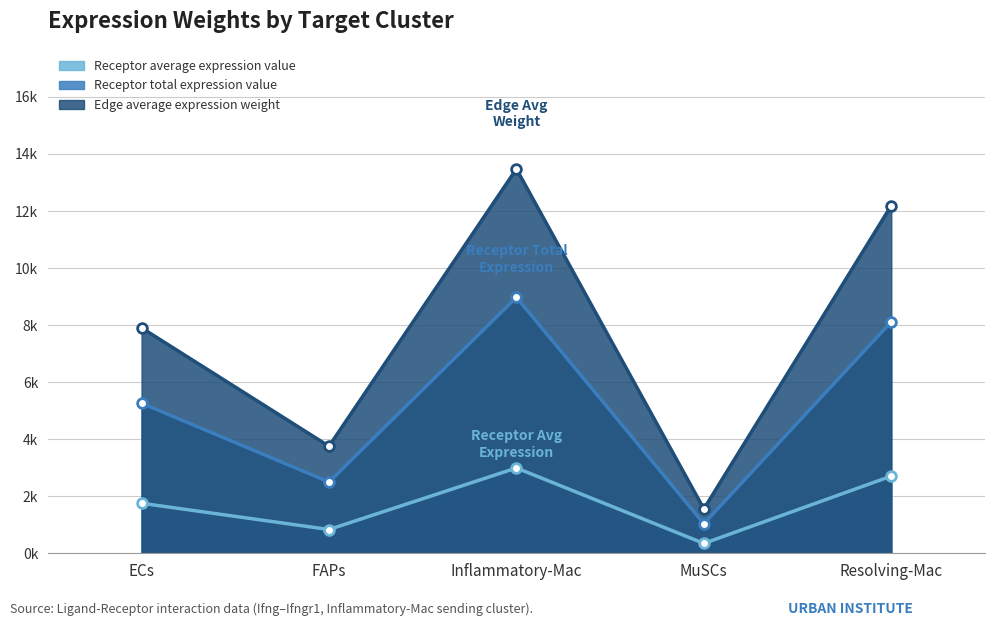

Does the chart display data point markers on the line(s)?

Yes